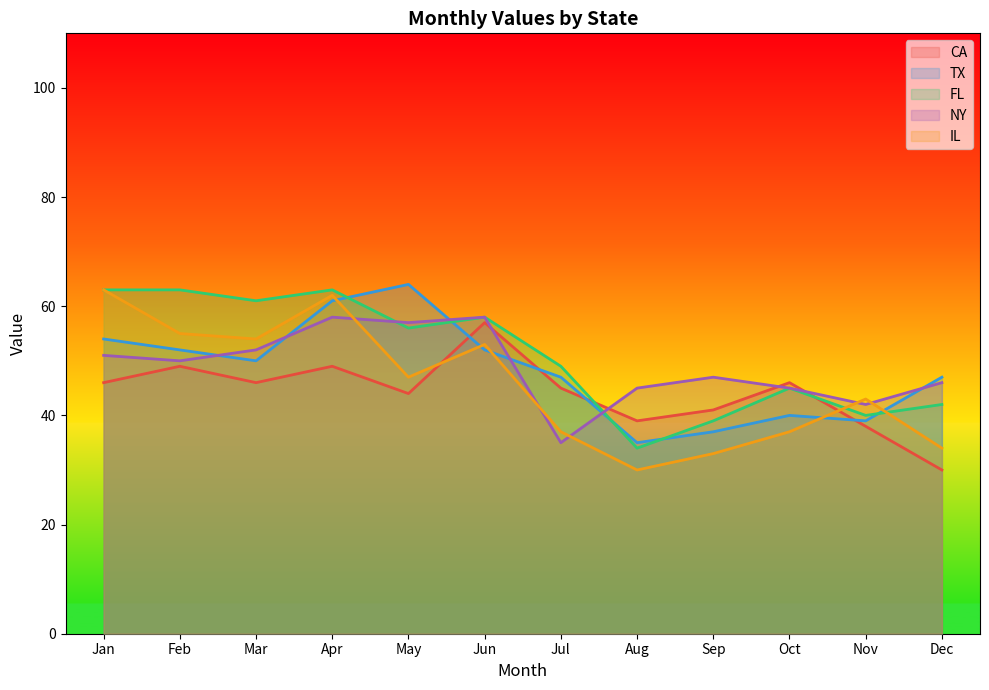

True or false: FL has a value of 70 at Jul.

False